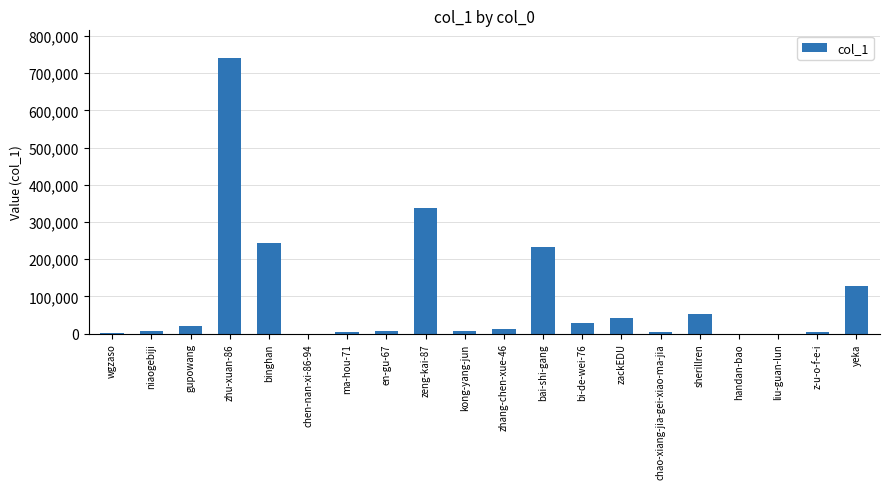

What is the maximum value shown in the chart?

741104